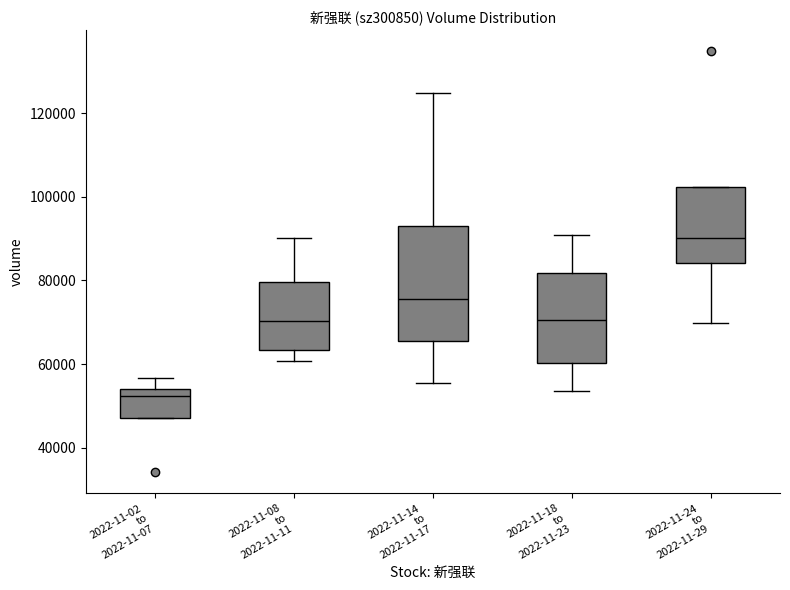

Reading left to right, read every box against the y-axis: the position of its median line, the range the box covers, and the ends of its whiskers. The values are not printed on the chart, so give them approximately, as read against the axis.

2022-11-02 to 2022-11-07: median 52000, box 48000 to 54000, whiskers 48000 to 56000
2022-11-08 to 2022-11-11: median 70000, box 64000 to 80000, whiskers 60000 to 90000
2022-11-14 to 2022-11-17: median 76000, box 66000 to 92000, whiskers 56000 to 124000
2022-11-18 to 2022-11-23: median 70000, box 60000 to 82000, whiskers 54000 to 90000
2022-11-24 to 2022-11-29: median 90000, box 84000 to 102000, whiskers 70000 to 102000